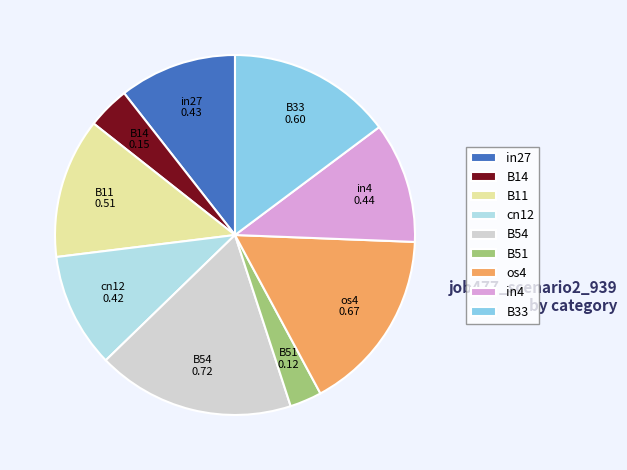

Is in4 the majority of the pie?

No